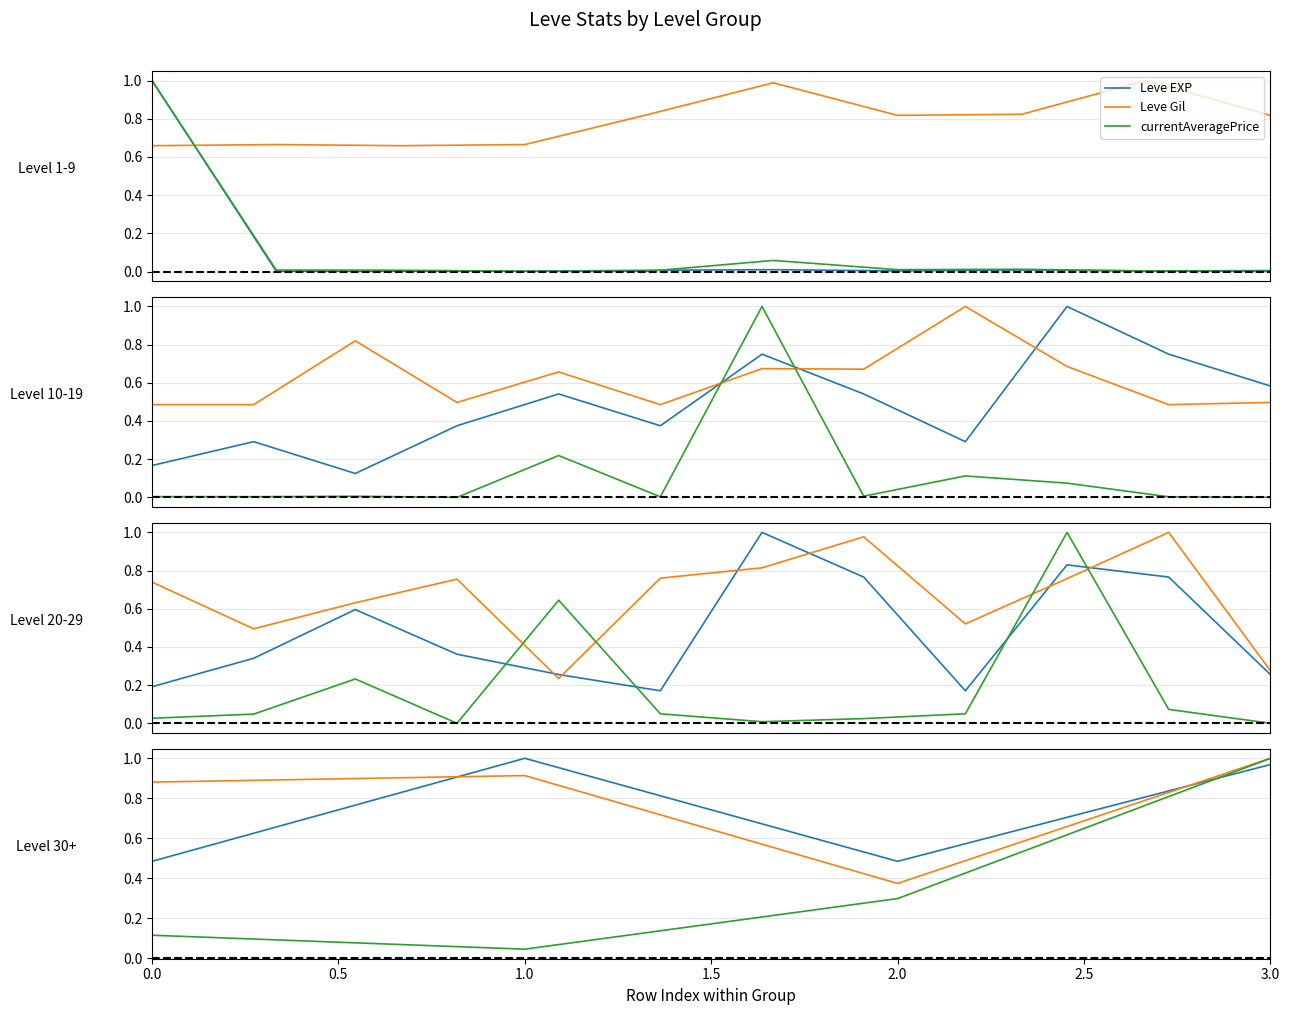

Count the number of data series in this chart.

3